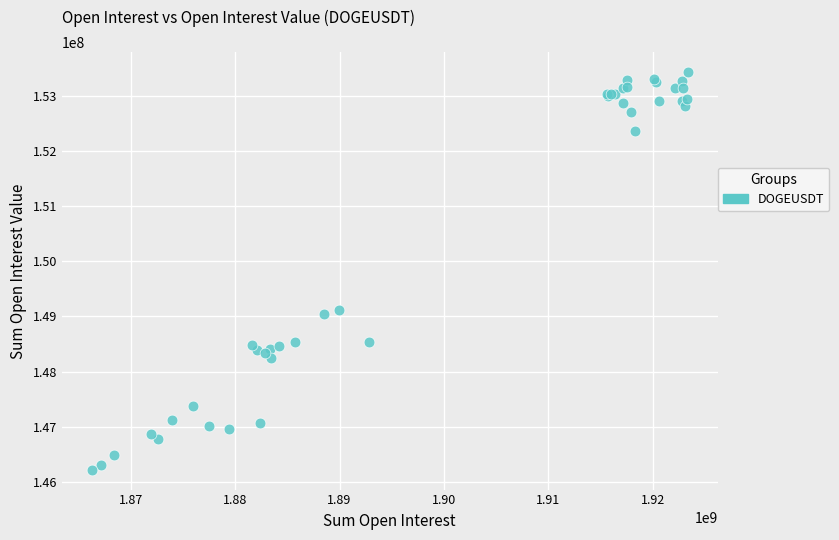

What Y value in the scatter plot is closest to 149822546?

149120149.8